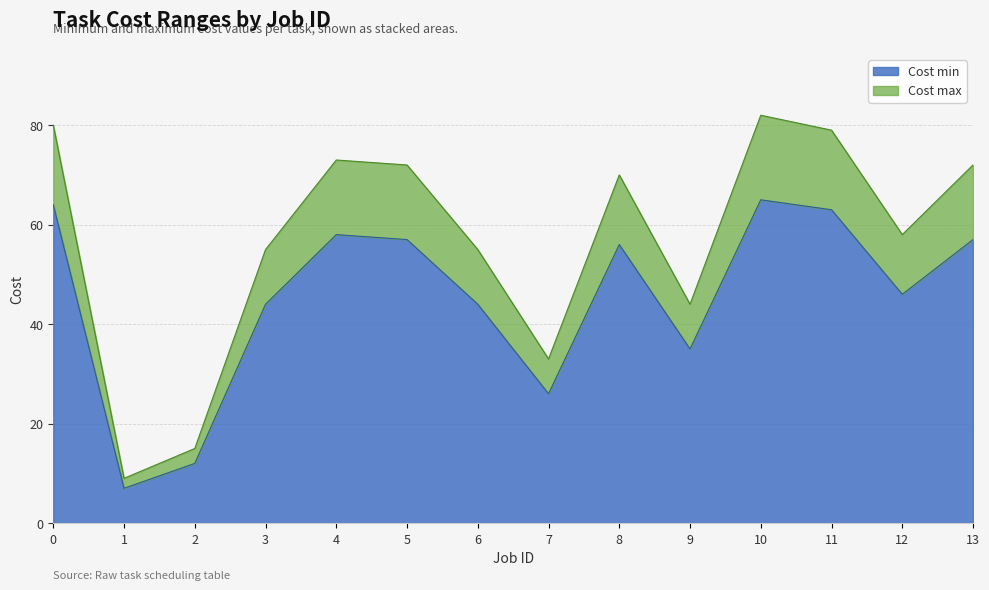

At how many categories does at least one series exceed 17?

12